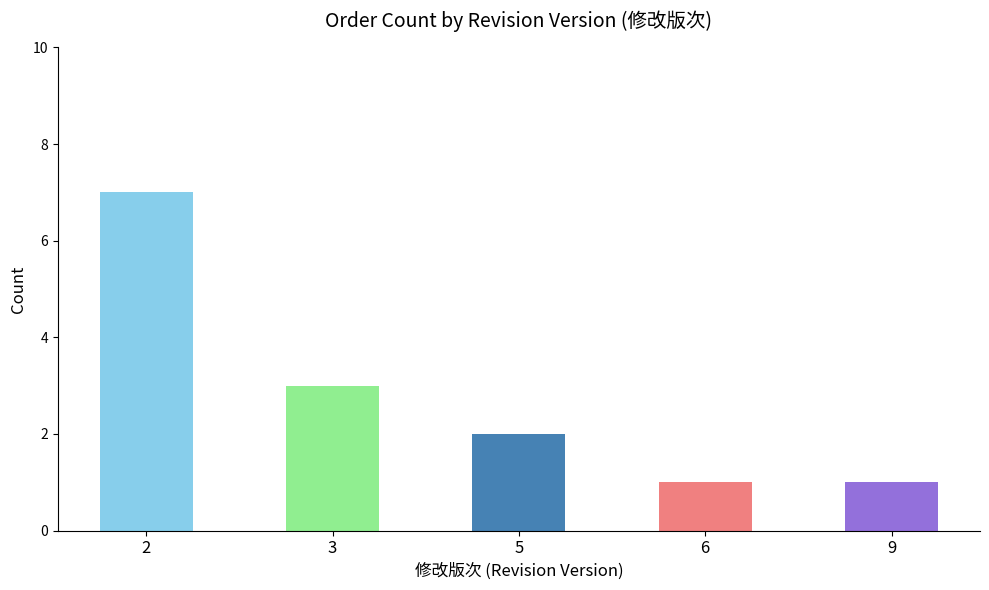

List the labels in order of value, largest first.

2, 3, 5, 6, 9